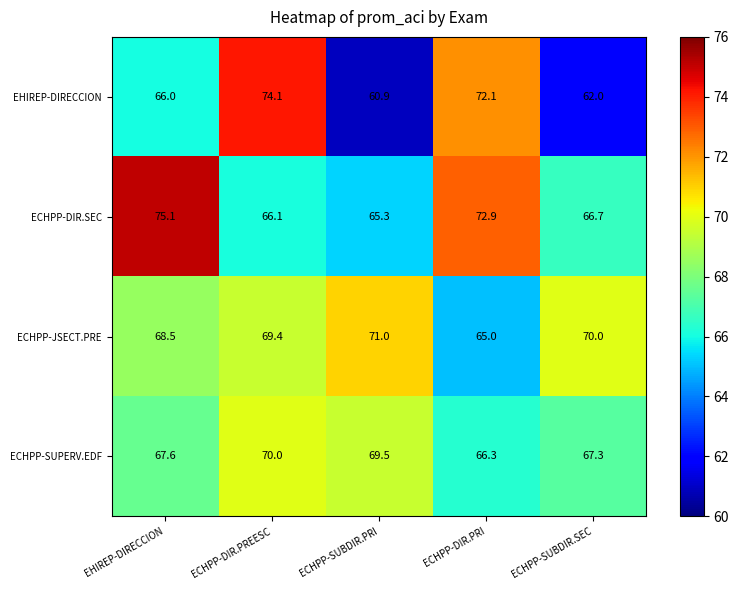

What is the difference between the second highest and second lowest values in the EHIREP-DIRECCION series?

10.1